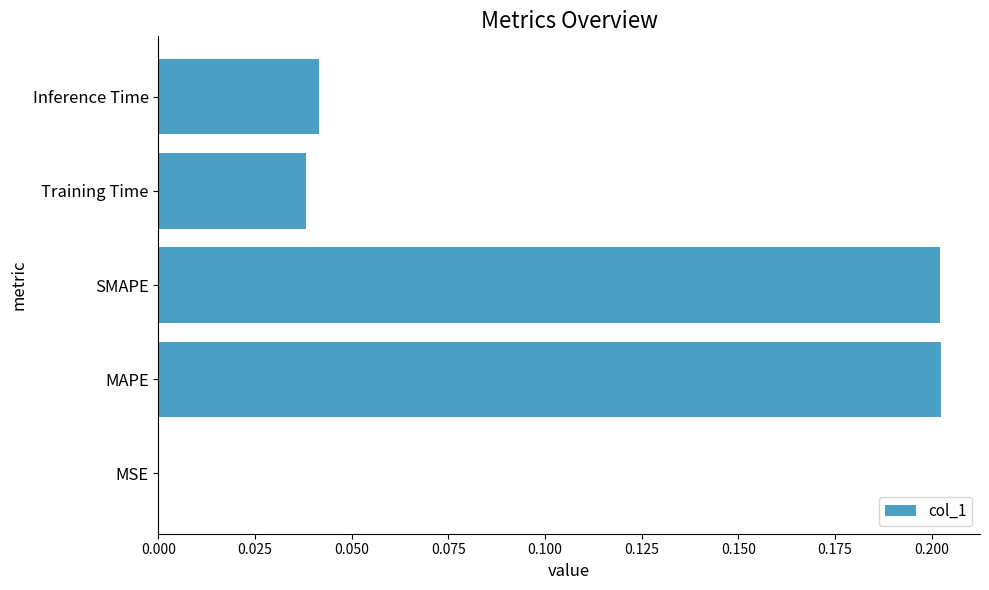

Is it true that the value at Inference Time is 0.0?

True